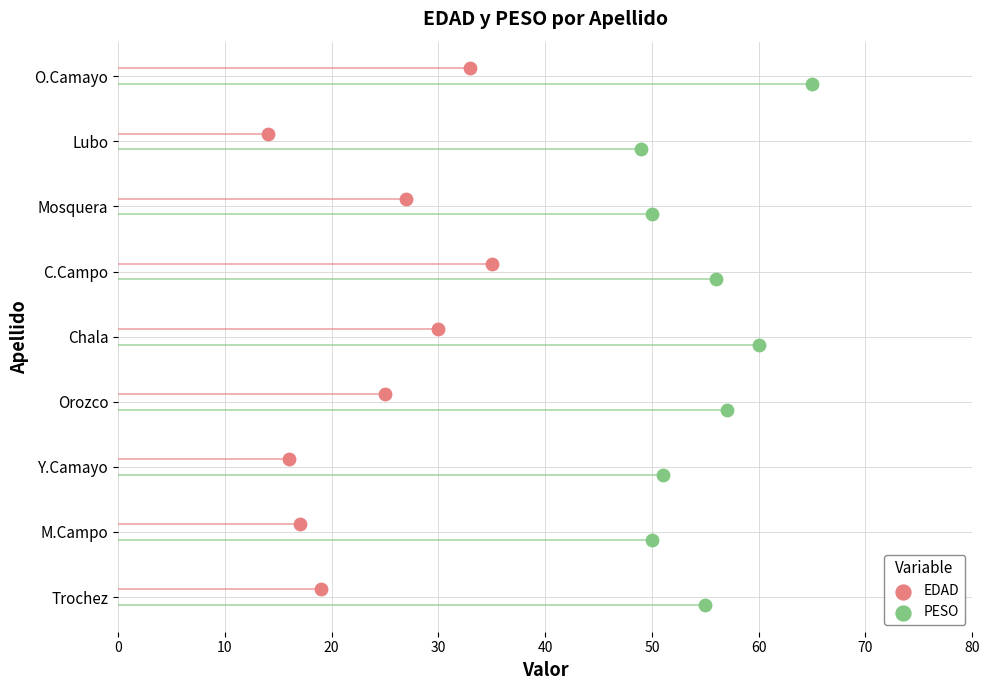

Is the value of EDAD at 10 greater than the value of PESO at 70?

No